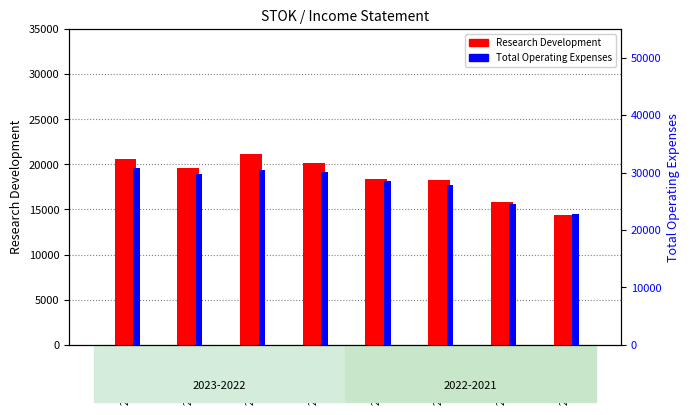

Rank the series by their maximum value, from highest to lowest.

Total Operating Expenses, Research Development